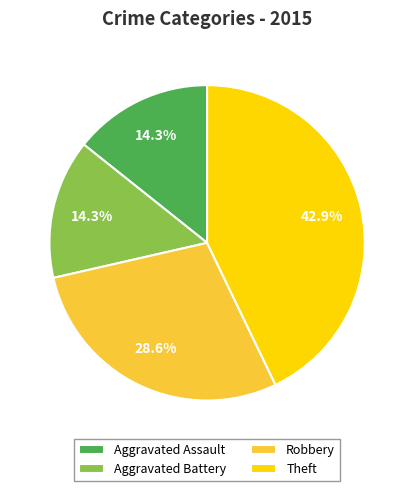

To the nearest percent, what portion does Aggravated Battery represent?

14%